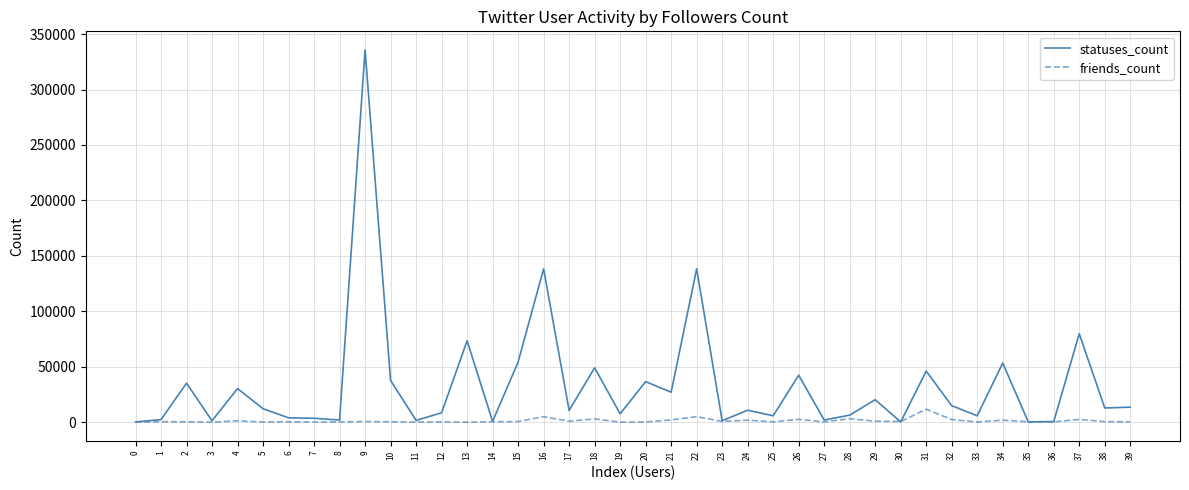

Which category has the highest value in the statuses_count series?

9